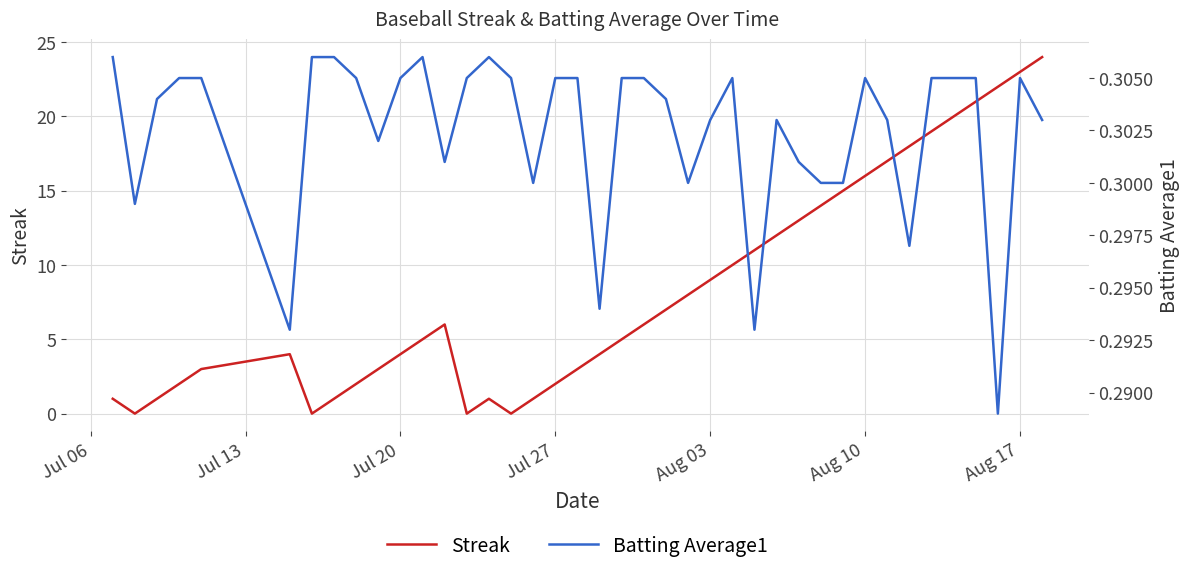

Is it true that Streak equals 3 at Aug 03?

False